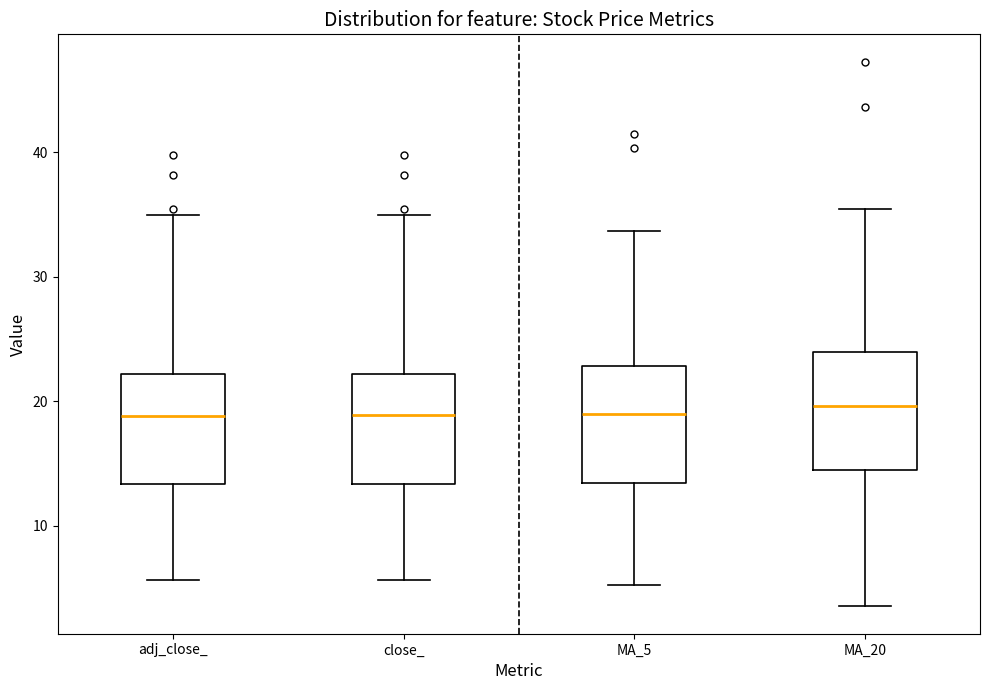

Reading left to right, read every box against the y-axis: the position of its median line, the range the box covers, and the ends of its whiskers. The values are not printed on the chart, so give them approximately, as read against the axis.

adj_close_: median 19, box 13 to 22, whiskers 6 to 35
close_: median 19, box 13 to 22, whiskers 6 to 35
MA_5: median 19, box 13 to 23, whiskers 5 to 34
MA_20: median 20, box 14 to 24, whiskers 4 to 35